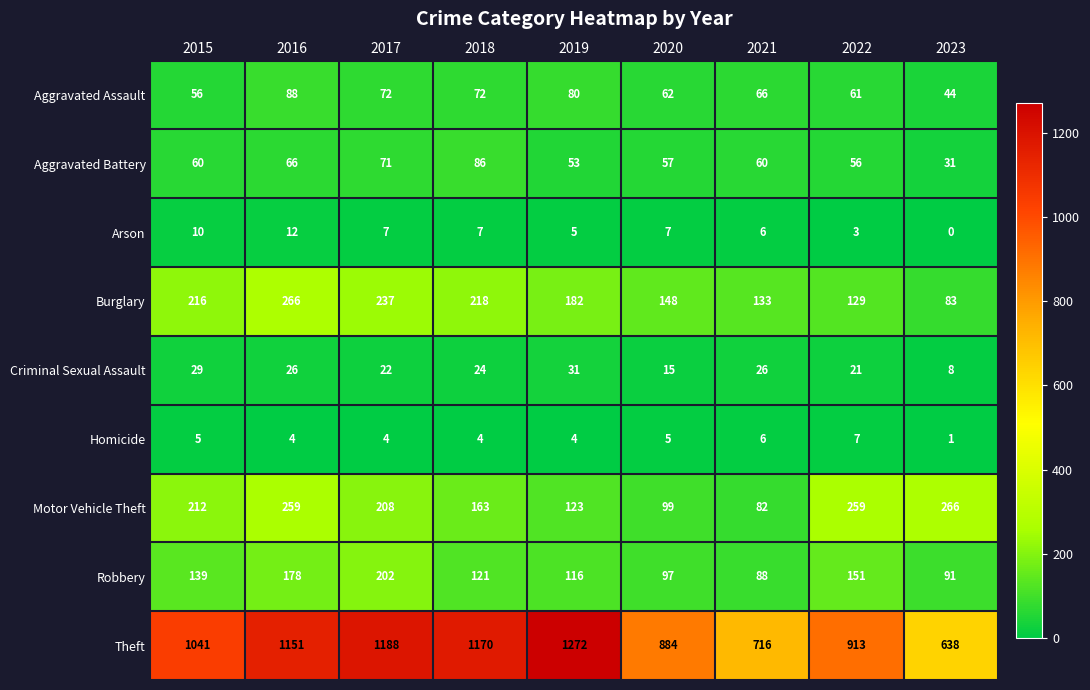

Which series changed the most between 2016 and 2023?

Theft